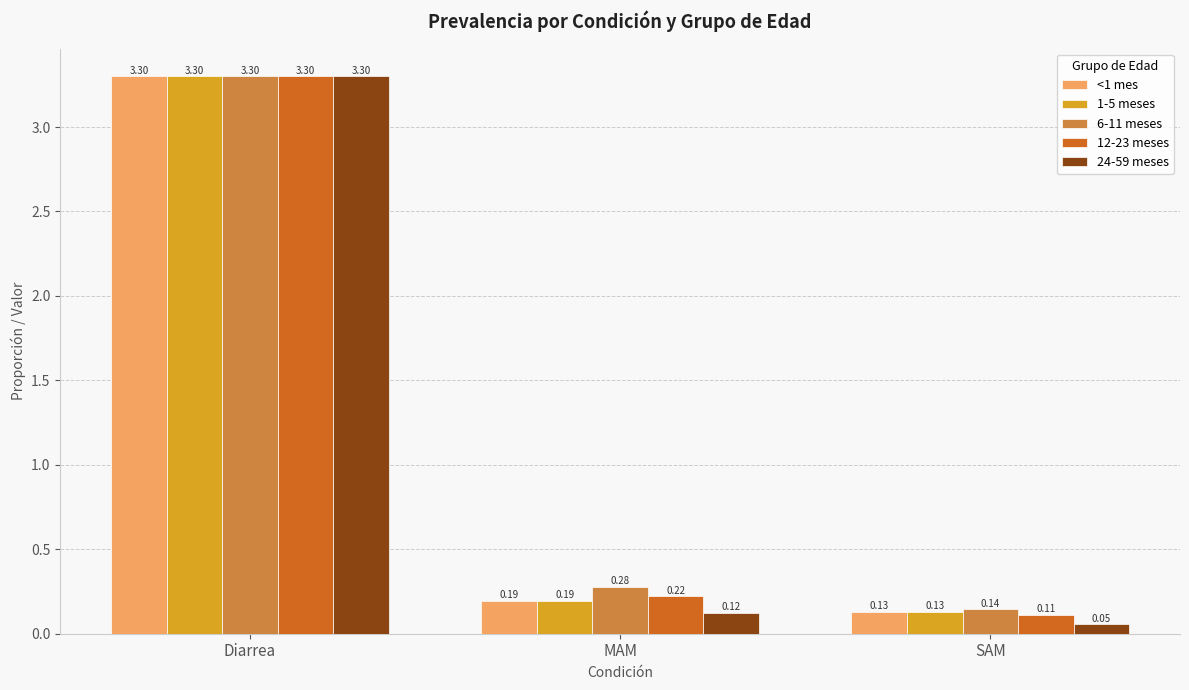

Is the value of <1 mes at SAM greater than the value of 24-59 meses at SAM?

Yes